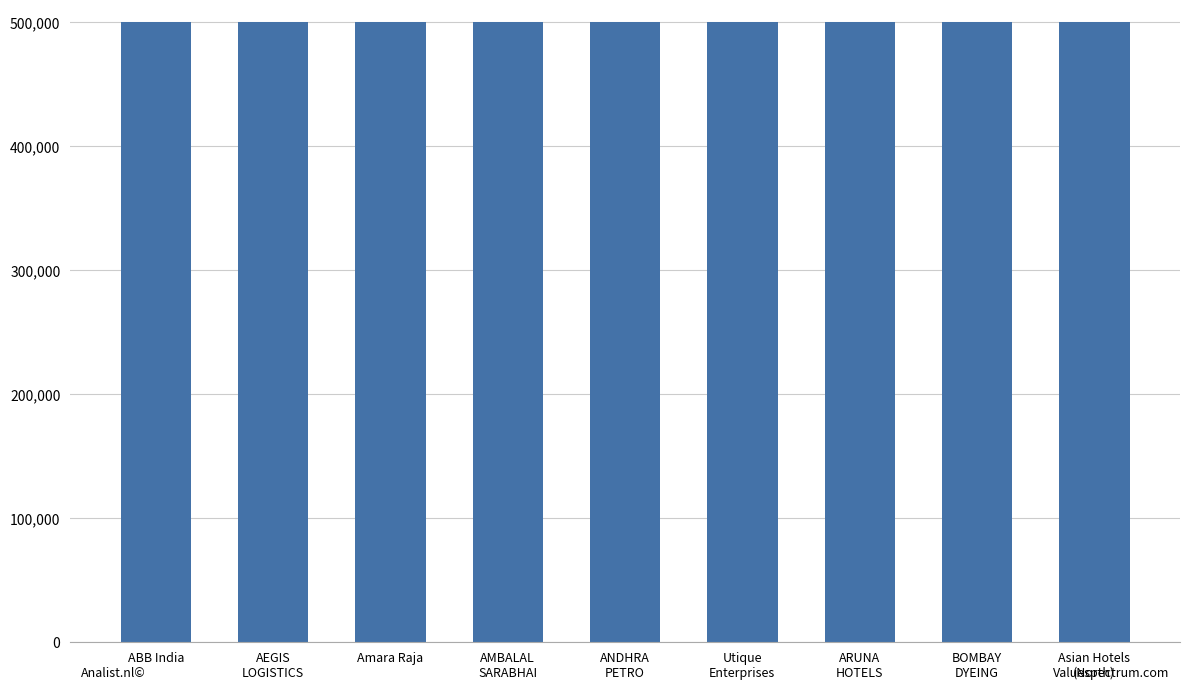

True or false: the data shows 500002 at ABB India.

True